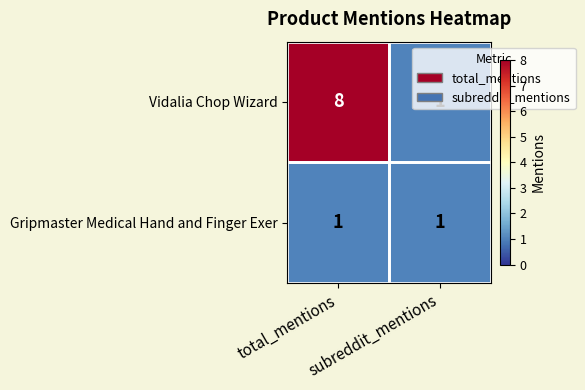

Which series has the widest spread of values?

Vidalia Chop Wizard